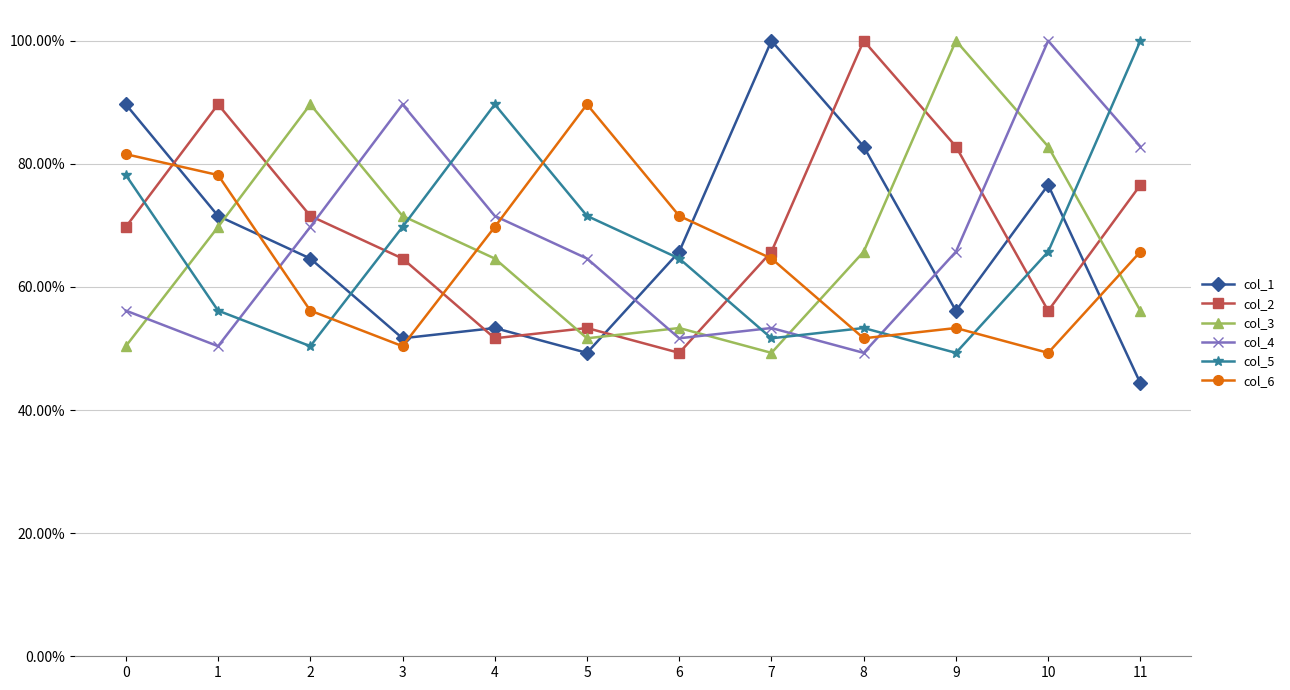

How many times do col_5 and col_6 cross each other?

5